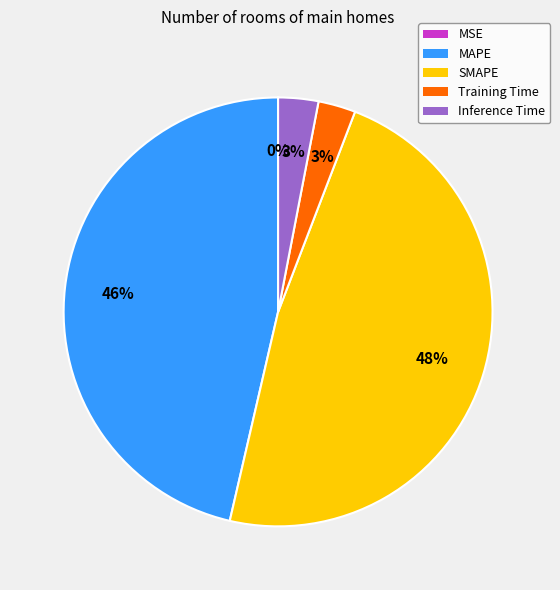

Between MAPE and Inference Time, which is larger?

MAPE